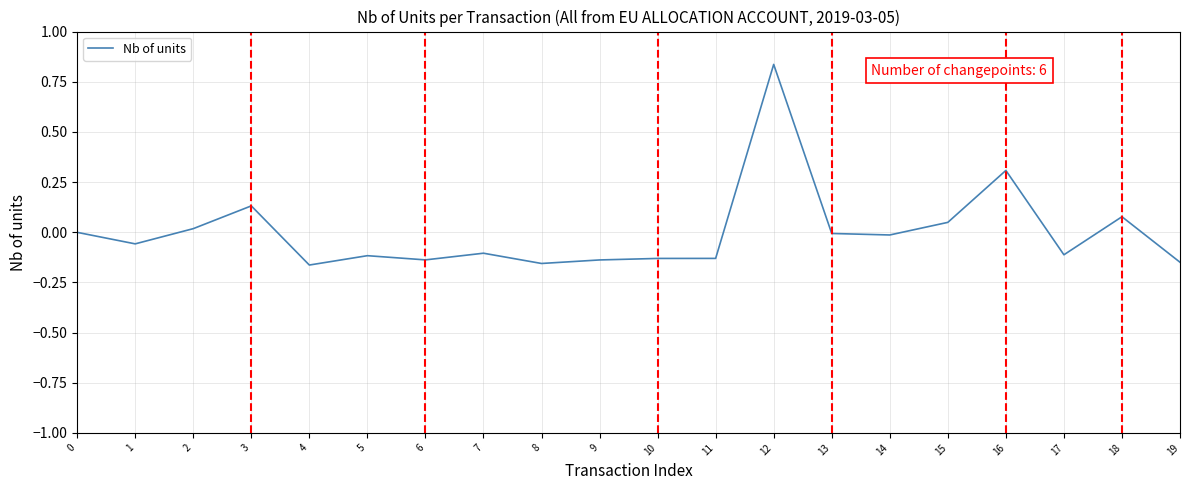

What is the approximate value at 16?

0.3